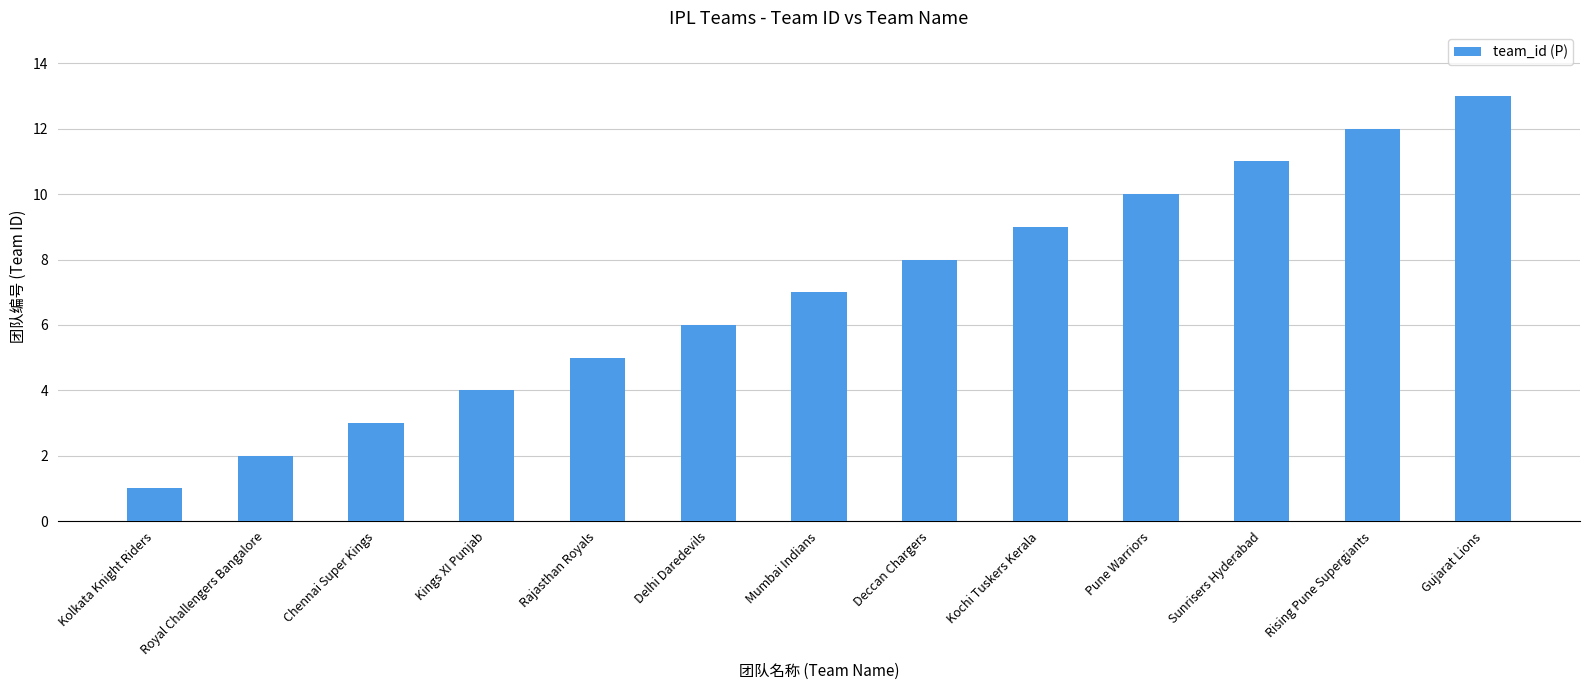

What is the sum of the values at Pune Warriors and Sunrisers Hyderabad?

21